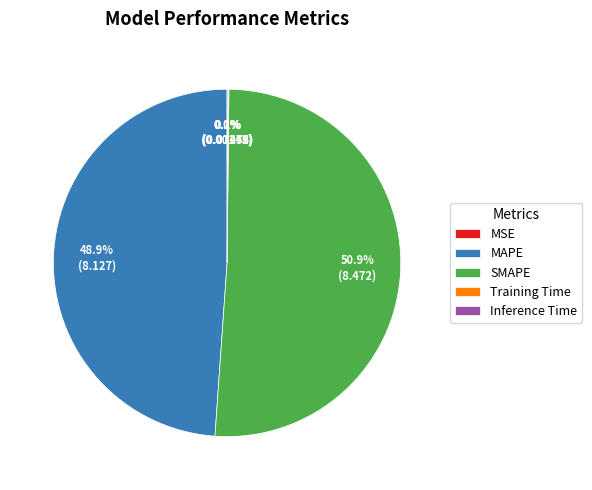

What is the majority slice?

SMAPE